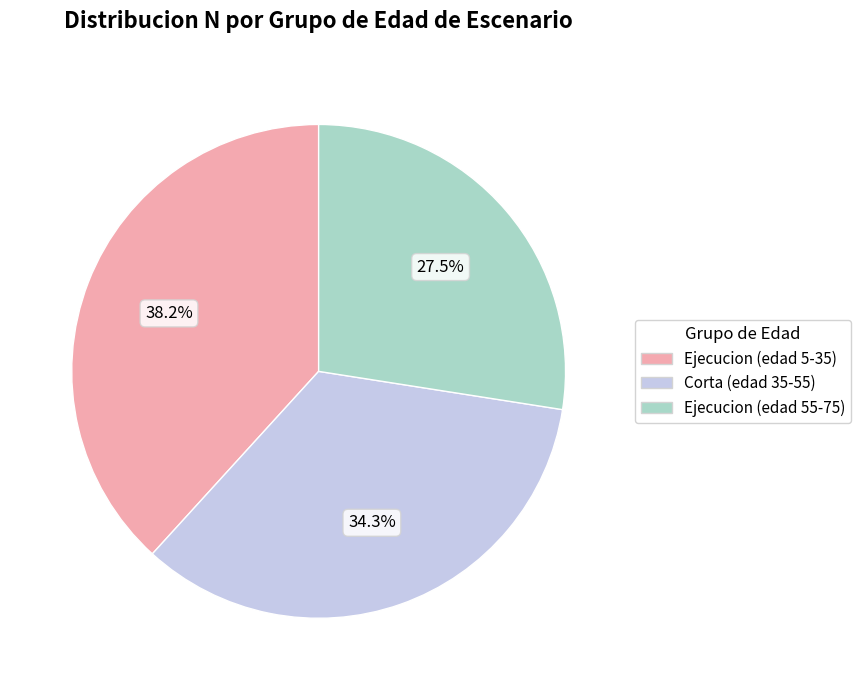

Is there any slice that represents more than half of the pie?

No